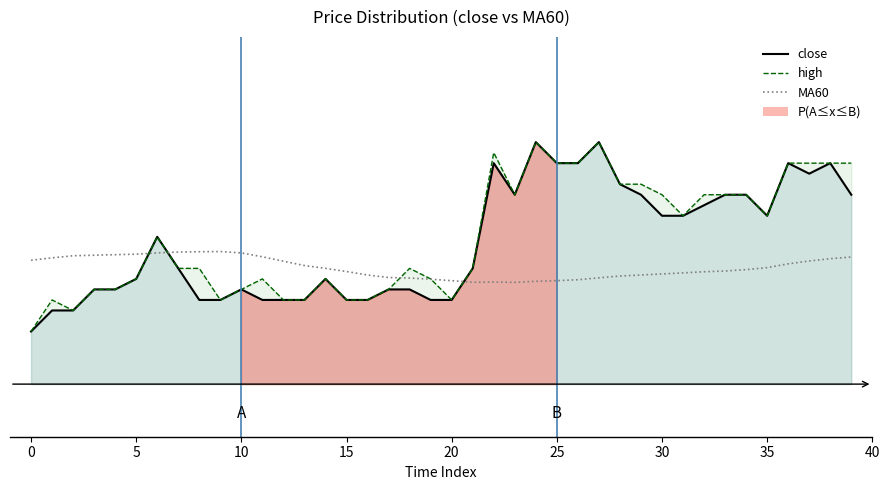

What is the label of the 13th point from the right?

27